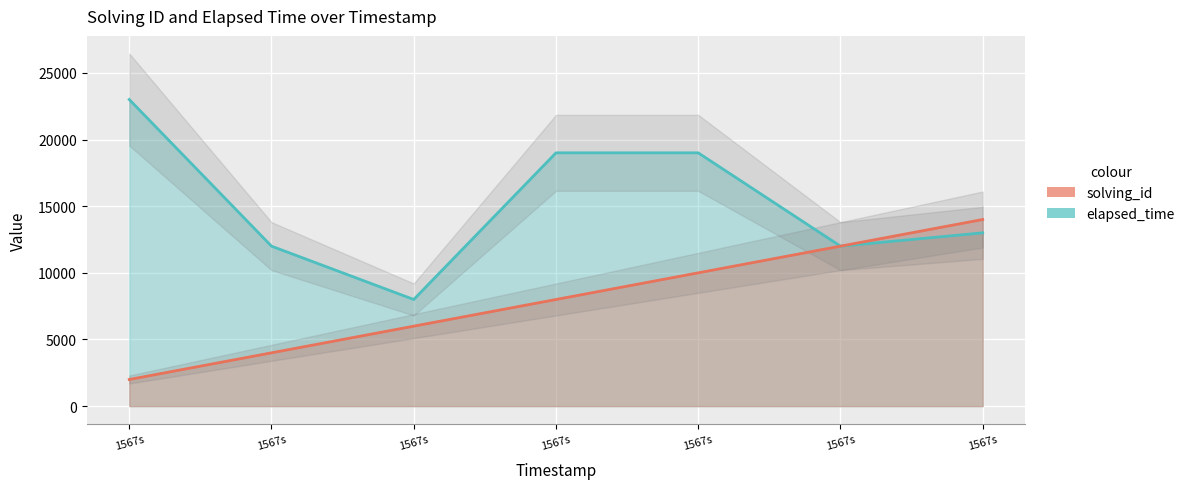

Which has a higher value, 1567s or 1567s?

1567s